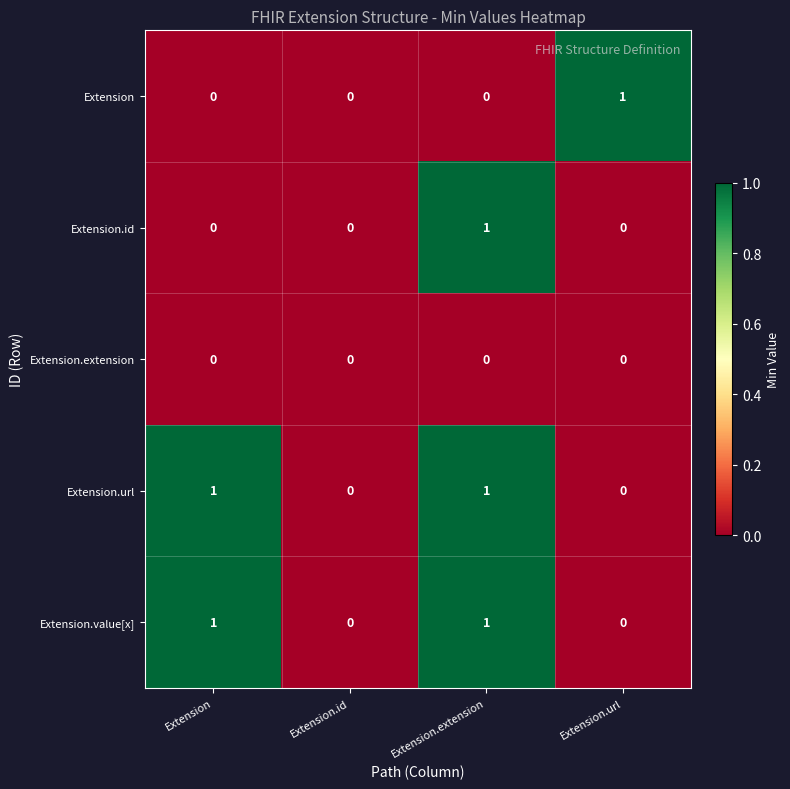

How many Extension.url values are between 0 and 1?

4